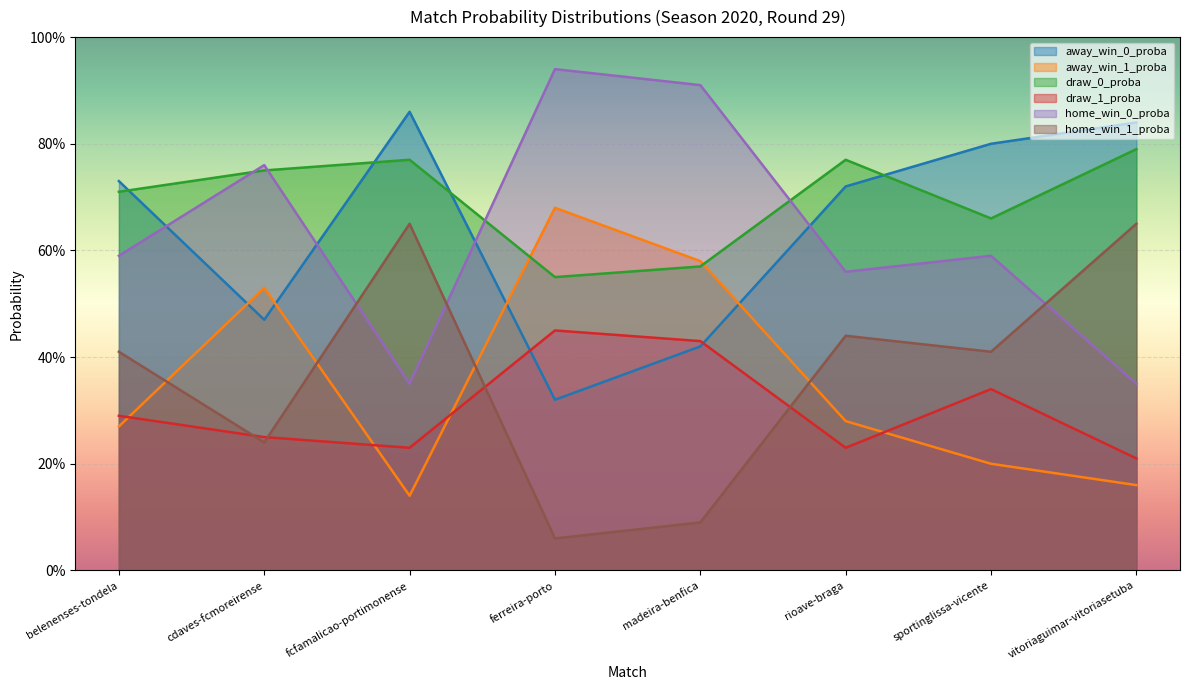

Is it true that draw_0_proba equals 1.3 at rioave-braga?

False